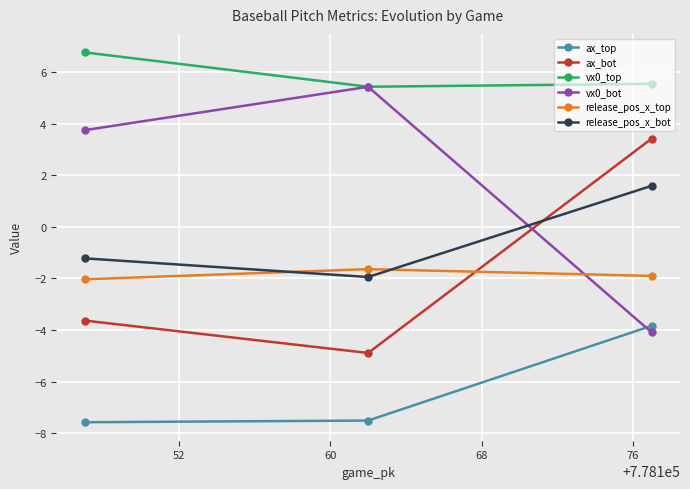

What is the sum of all release_pos_x_bot values?

-1.6